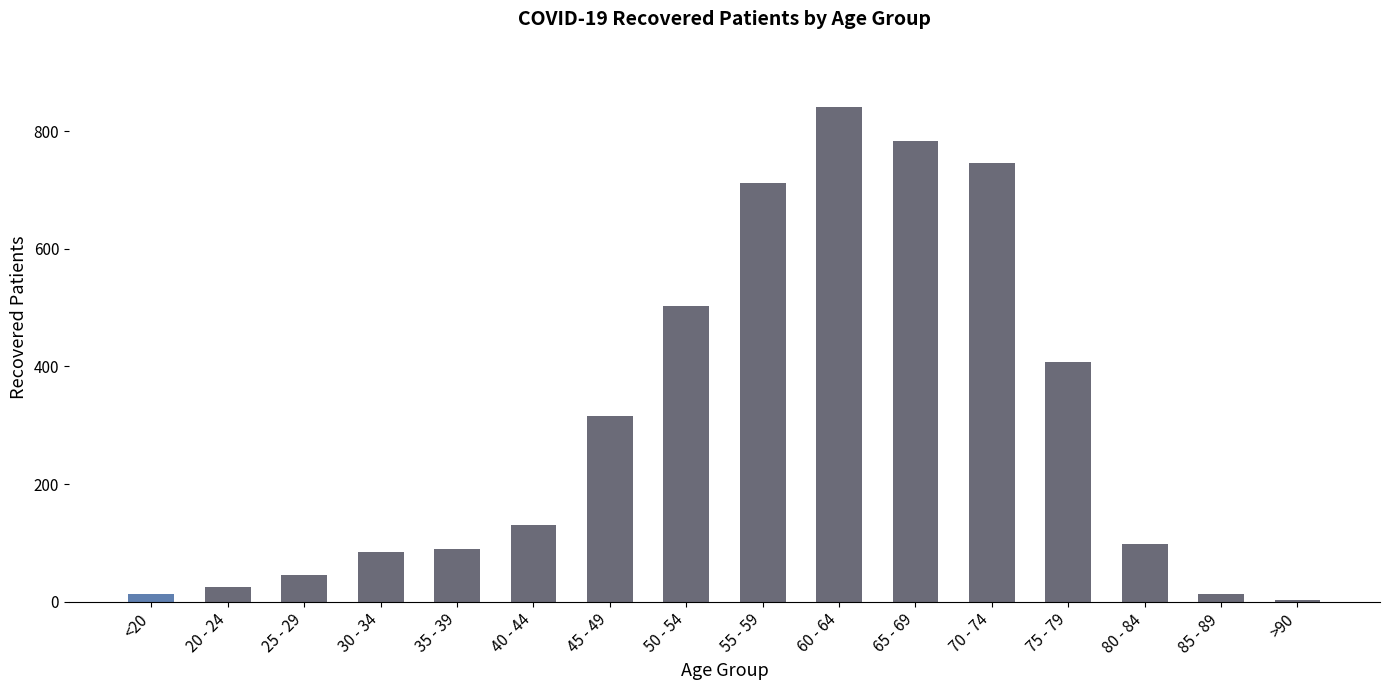

Approximately how many times larger is the value at 85 - 89 compared to 35 - 39?

0.2